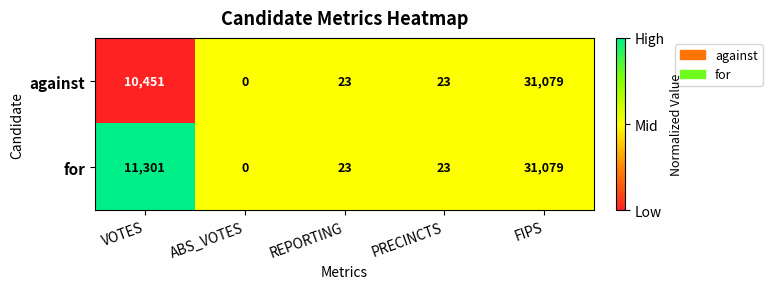

Rank the series by their average value, from highest to lowest.

for, against